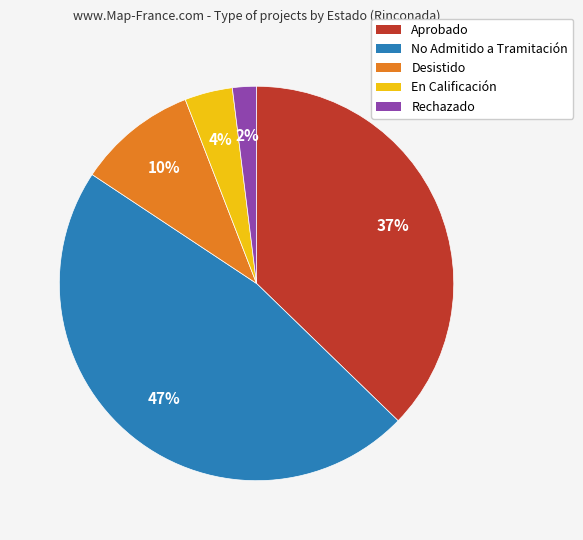

Which slice is the largest?

No Admitido a Tramitación